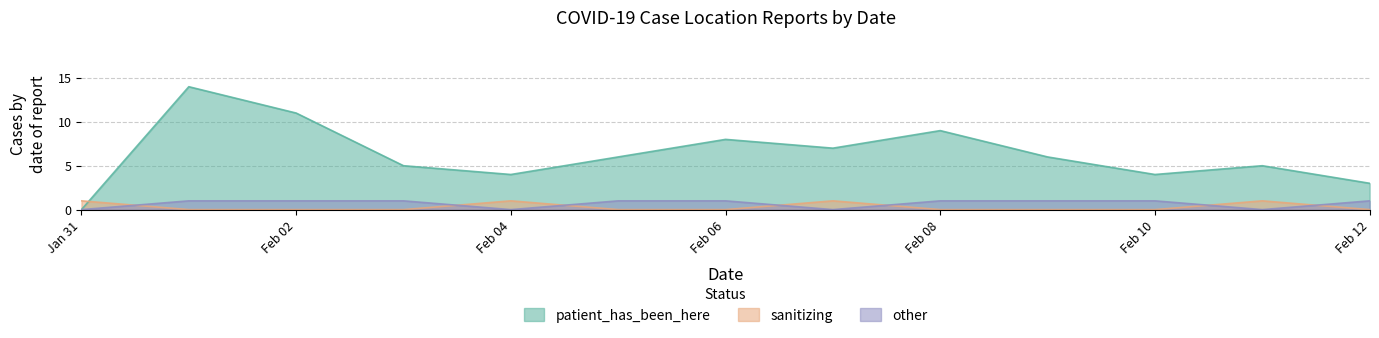

Is it true that other equals 1 at Feb 02?

True